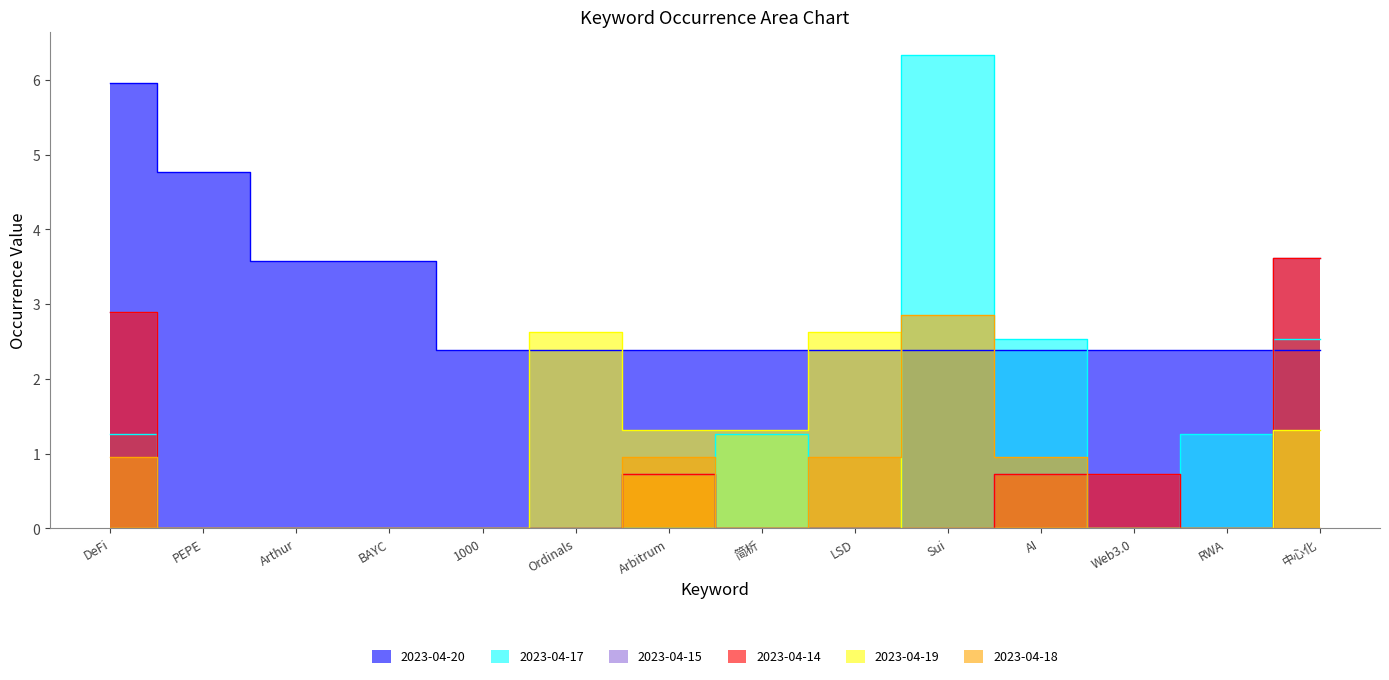

How many 2023-04-20 values are between 2 and 3?

10